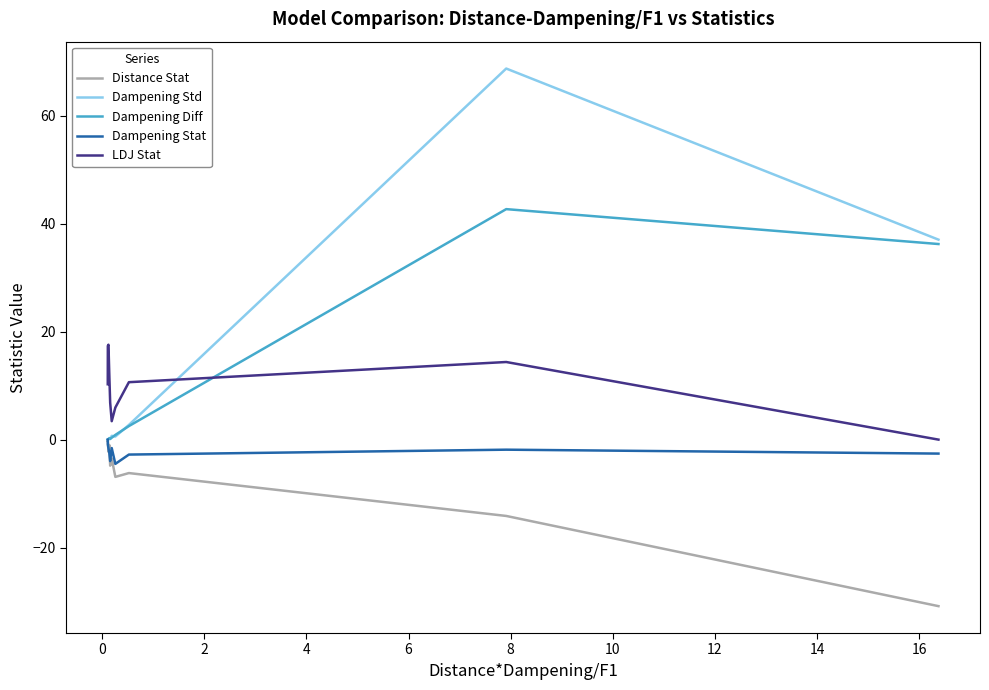

What is the smallest value displayed?

-30.8